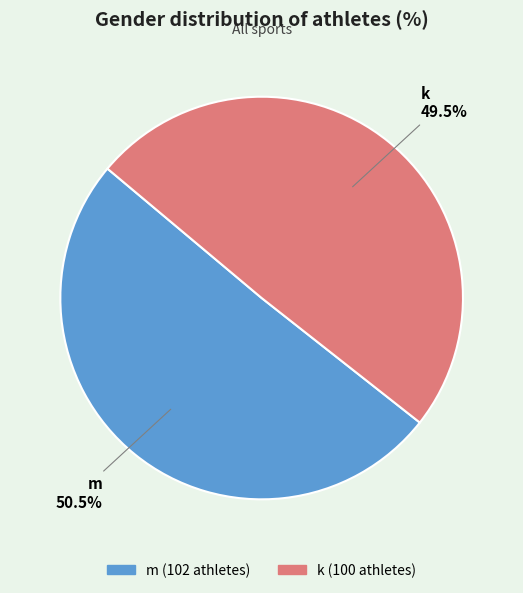

True or false: m accounts for 45% of the total.

False